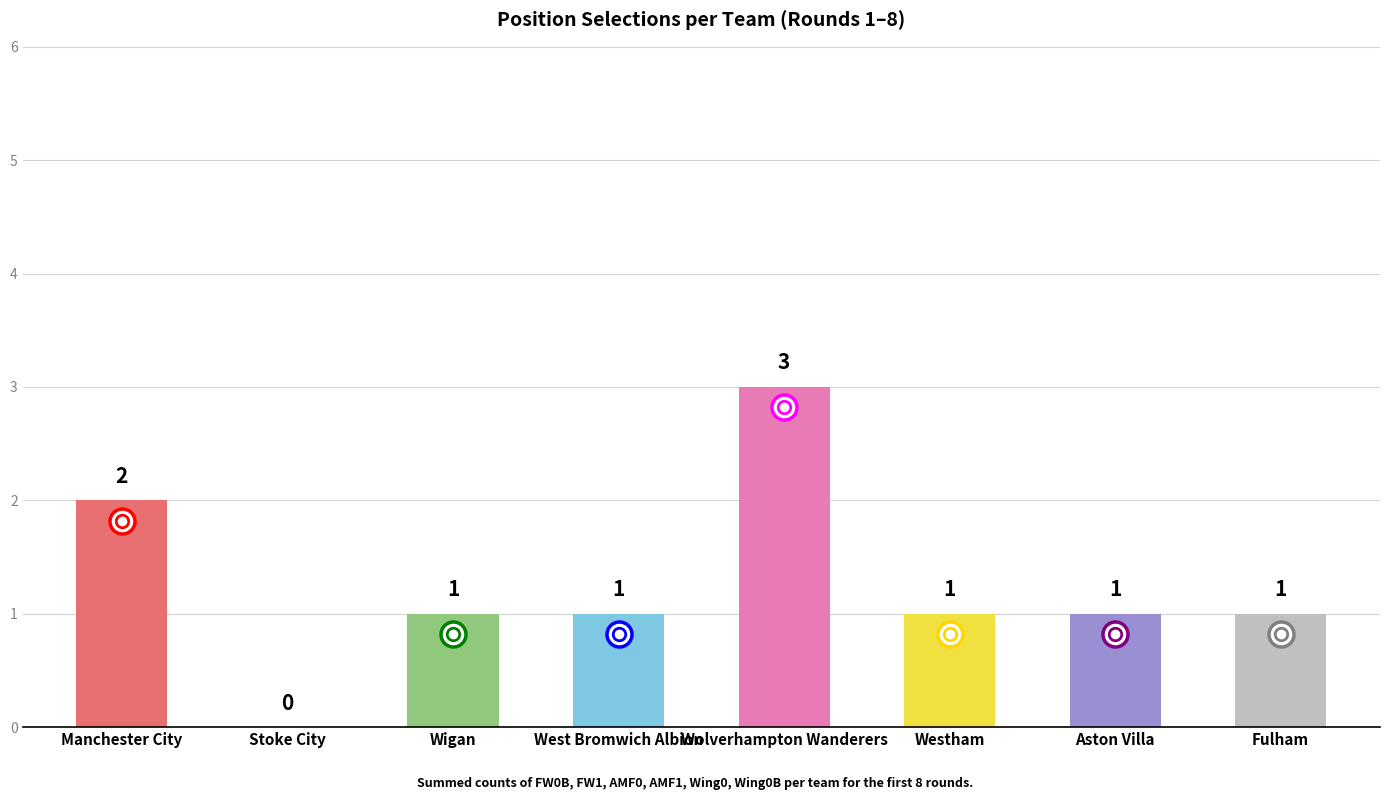

What is the ratio of the value at Fulham to the value at Wigan?

1.0